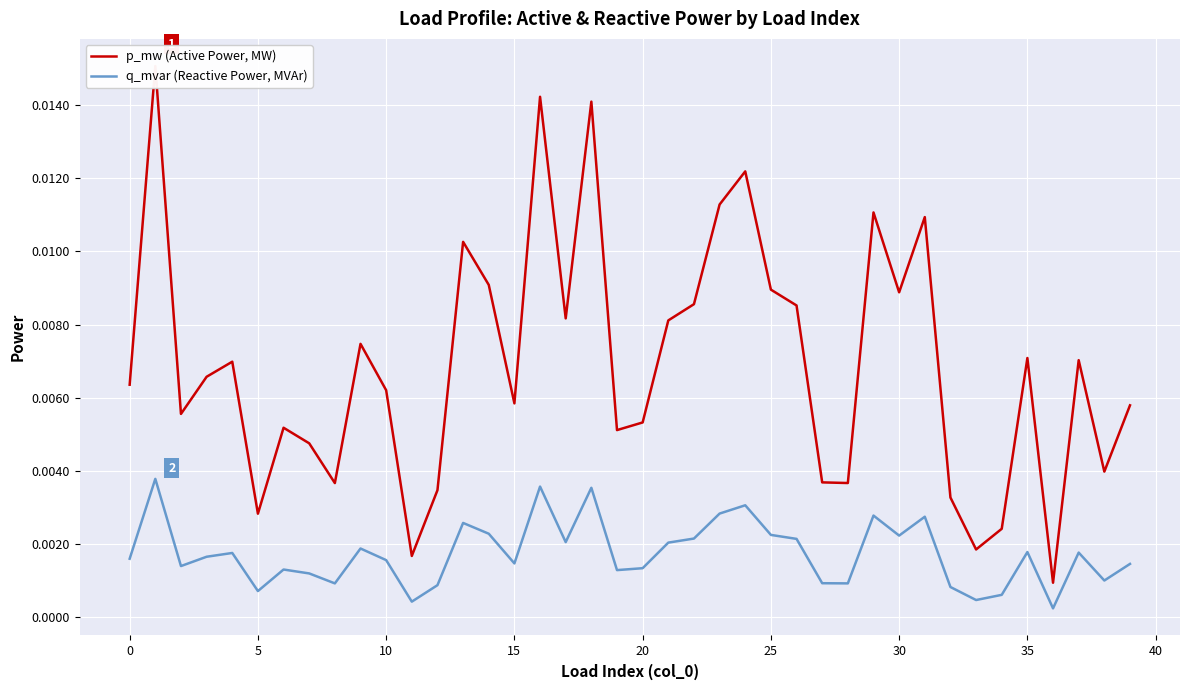

Which series has the widest spread of values?

p_mw (Active Power, MW)